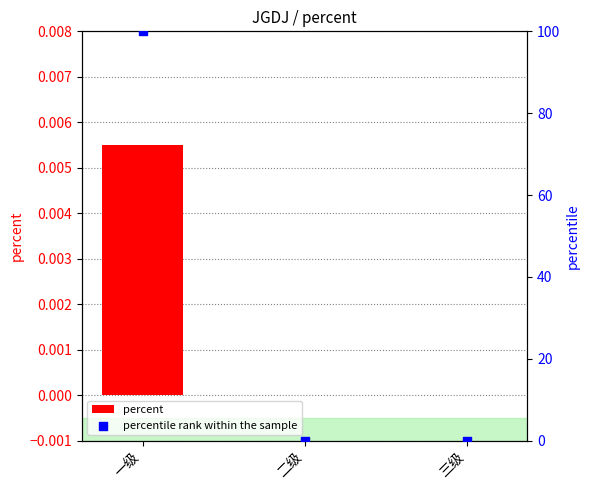

At which category is the sum across all series the highest?

一级